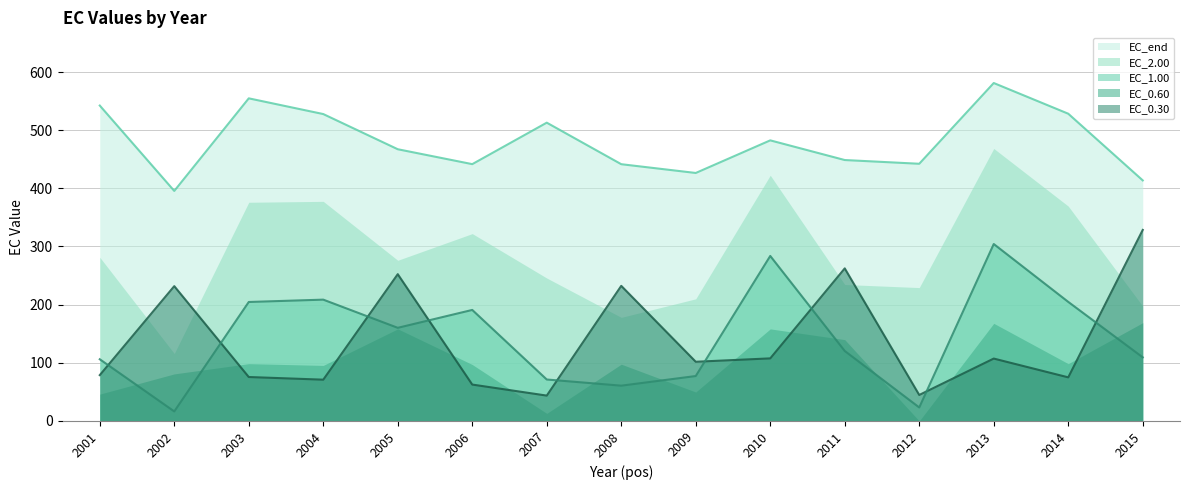

At which category does EC_1.00 reach its first local peak?

2004